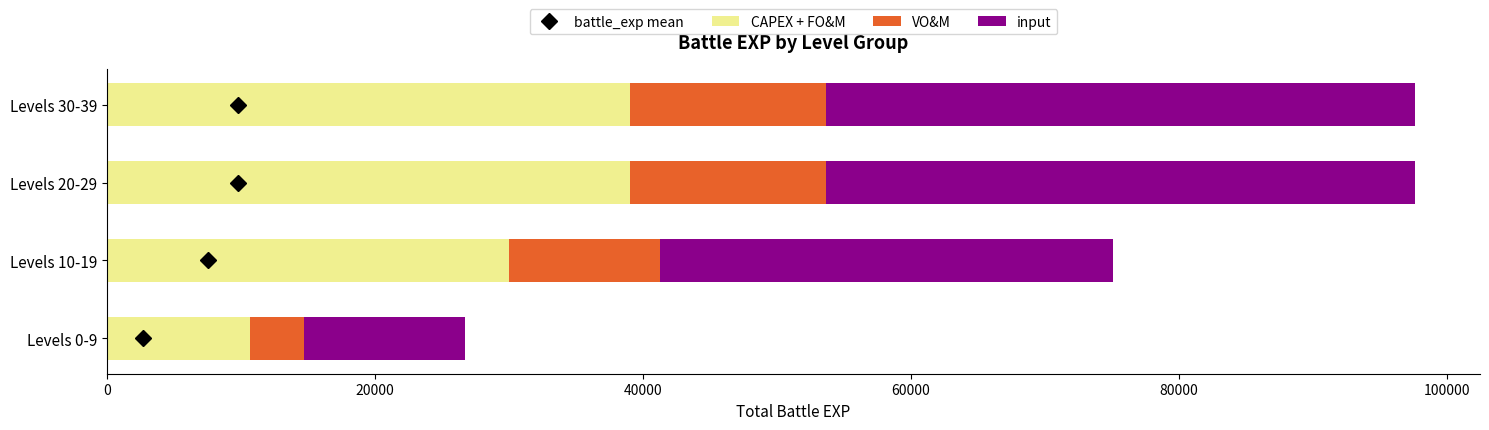

What value does the CAPEX + FO&M series have at Levels 20-29, to the nearest 10?

39040